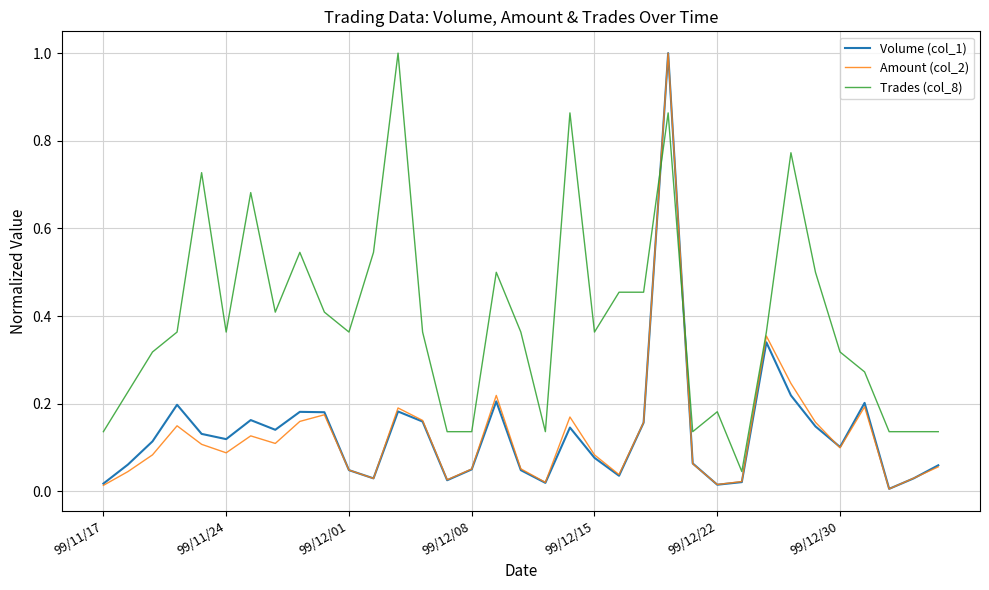

Which series has the largest total across all categories?

Trades (col_8)